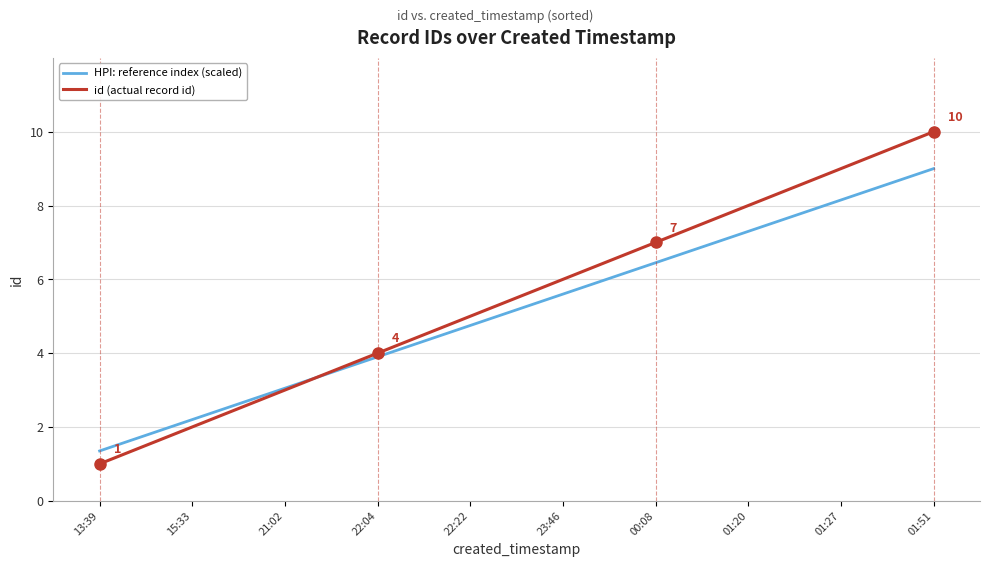

Does the chart display data point markers on the line(s)?

No